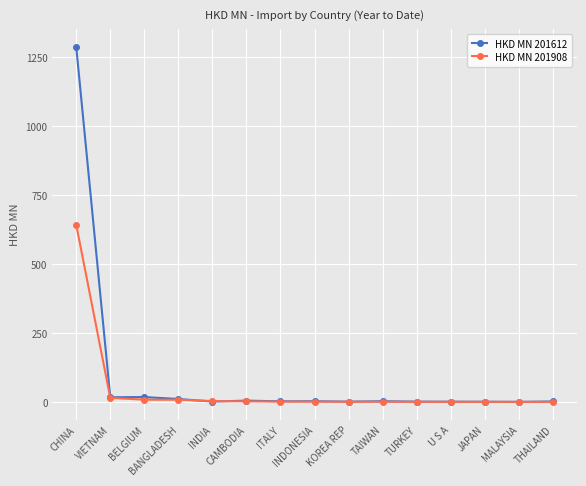

The HKD MN 201612 series shows 2.1 at KOREA REP. True or false?

True